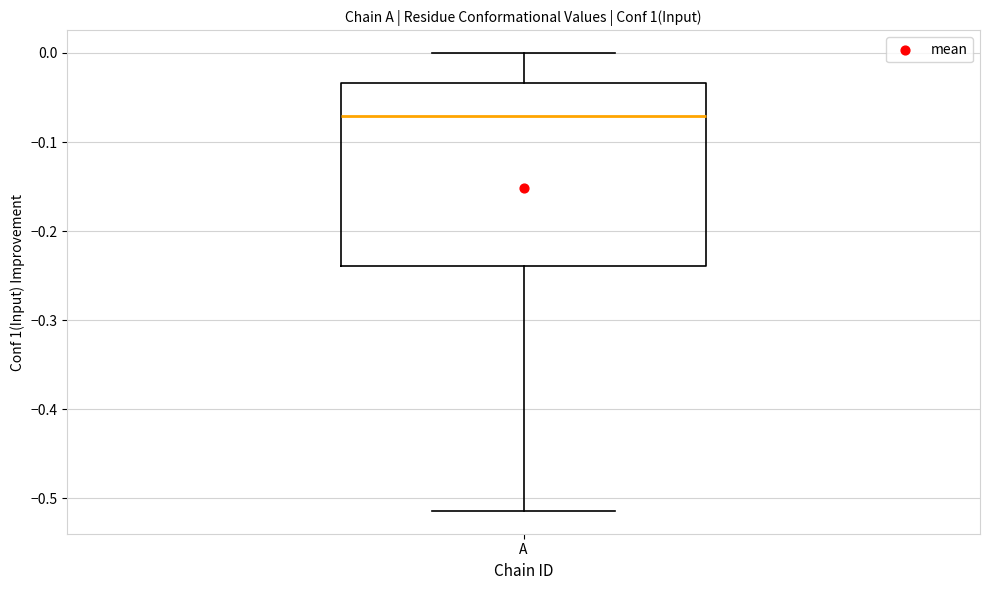

Read this box plot against the y-axis: the position of the median line, the range covered by the box, and the ends of both whiskers. The values are not printed on the chart, so give them approximately, as read against the axis.

median -0.07, box -0.24 to -0.03, whiskers -0.51 to 0.00